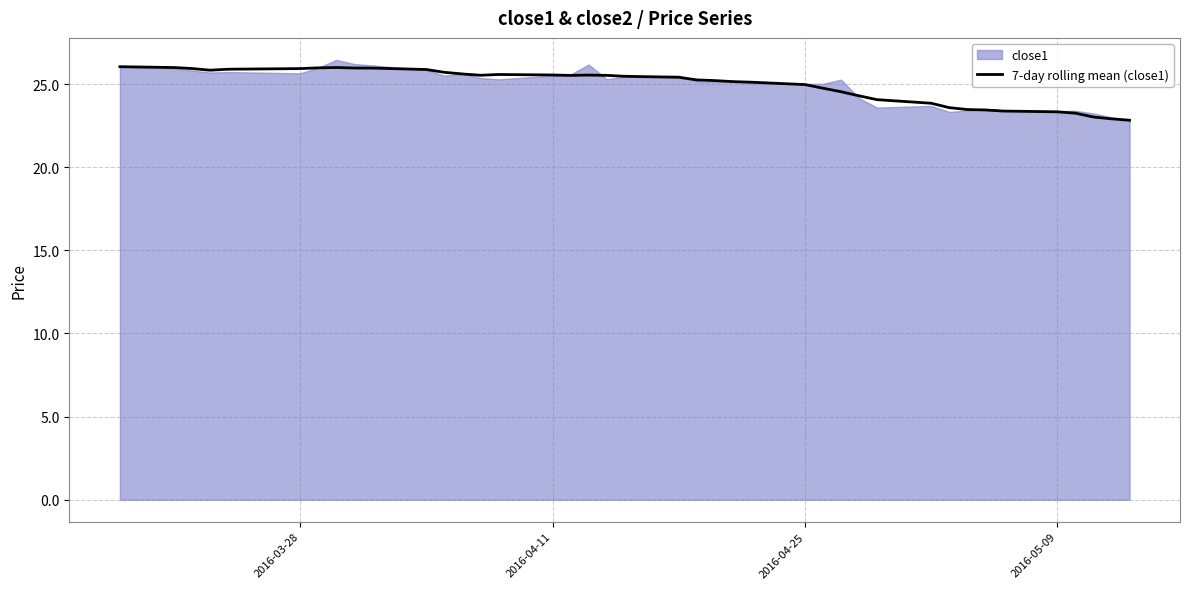

How many lines are shown in the chart?

1